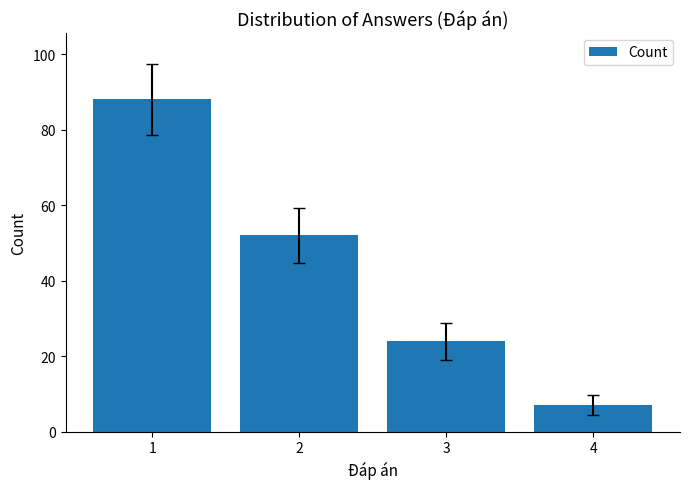

Reading left to right, transcribe all the data shown in this chart.

1=88	2=52	3=24	4=7